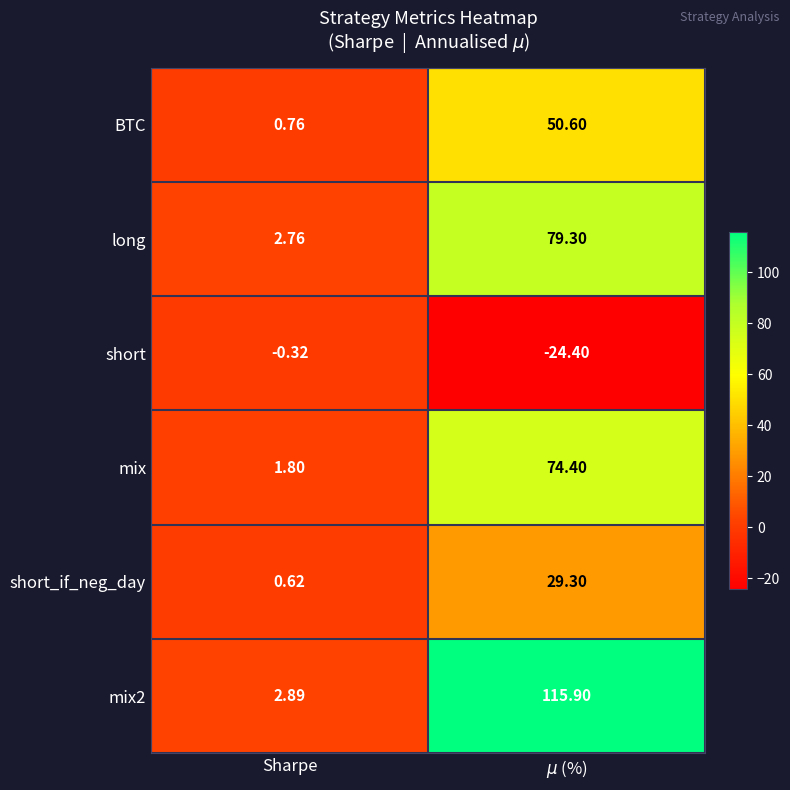

At how many categories does at least one series exceed 109?

1